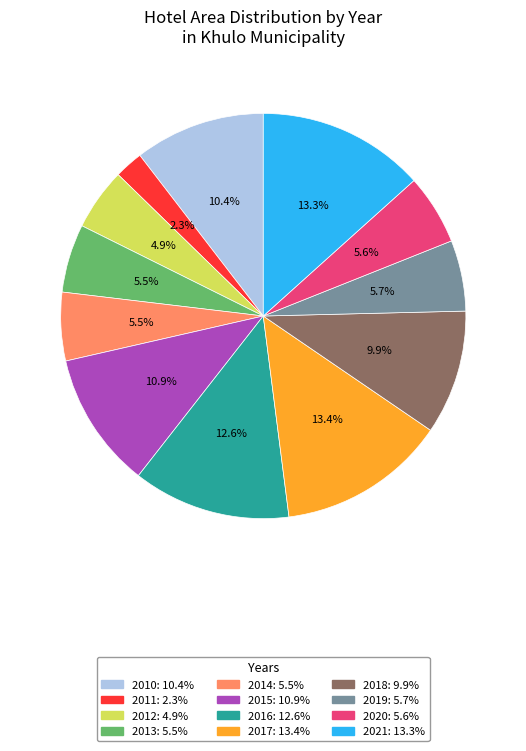

What is the ratio of the value at 2012 to the value at 2016?

0.4